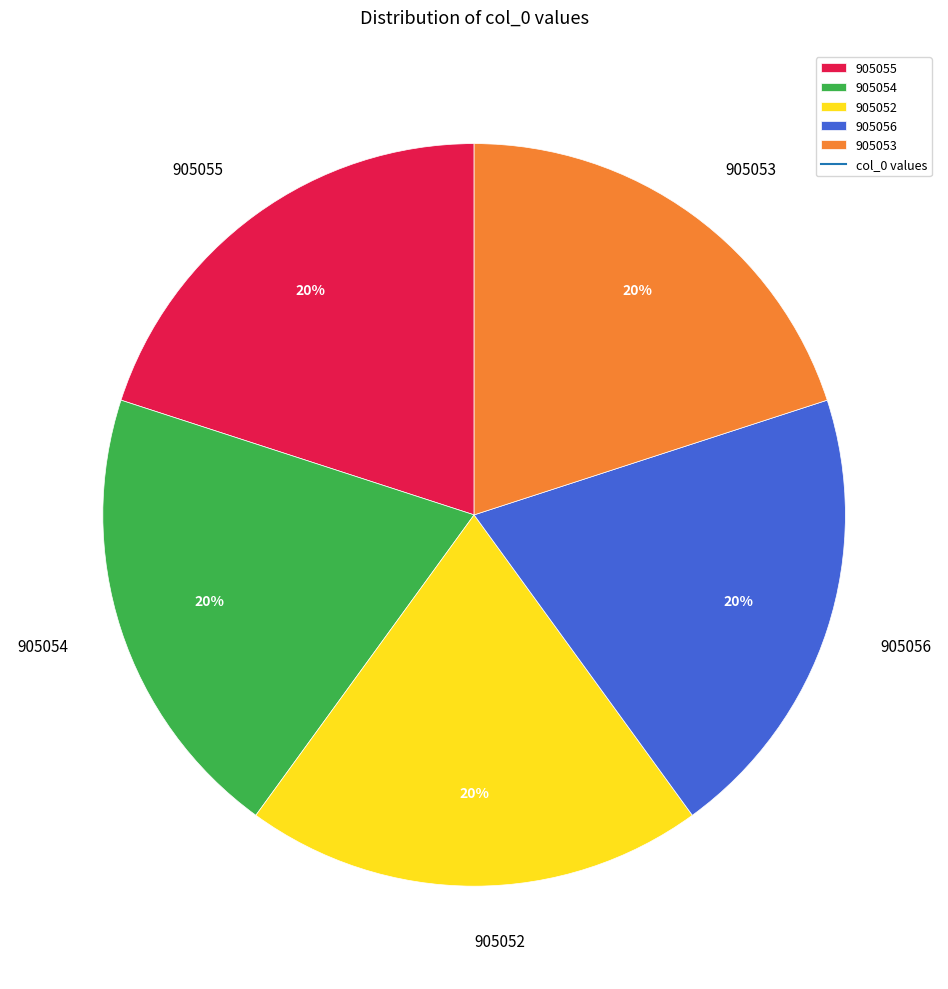

To the nearest percent, what percentage of the pie is 905056?

20%